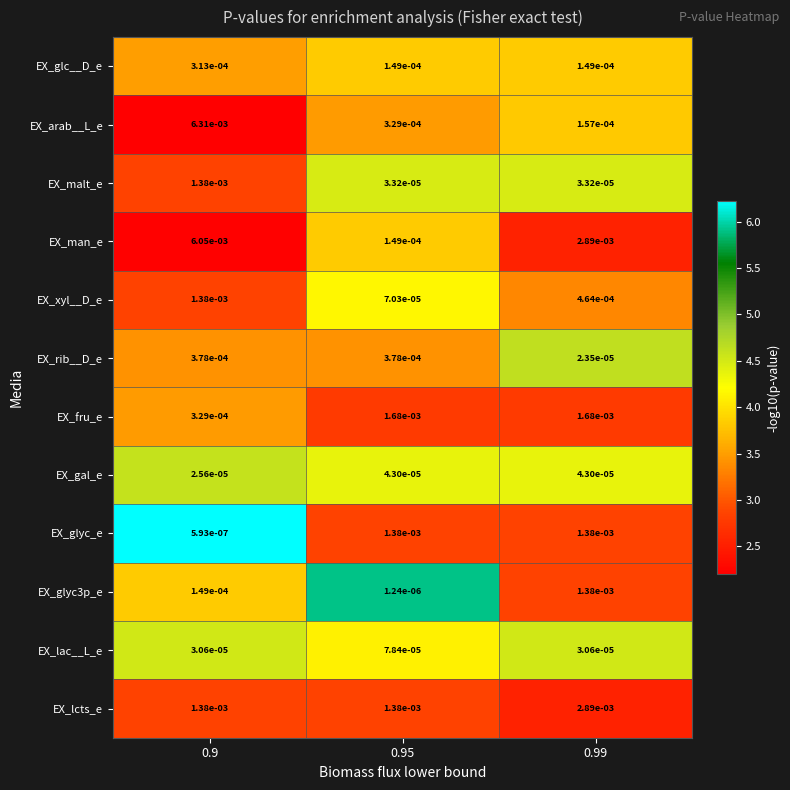

Which series changed the most between 0.9 and 0.99?

EX_arab__L_e